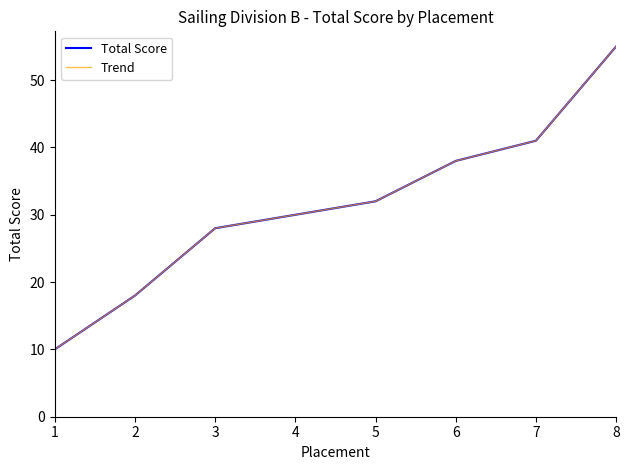

Does the chart display data point markers on the line(s)?

No